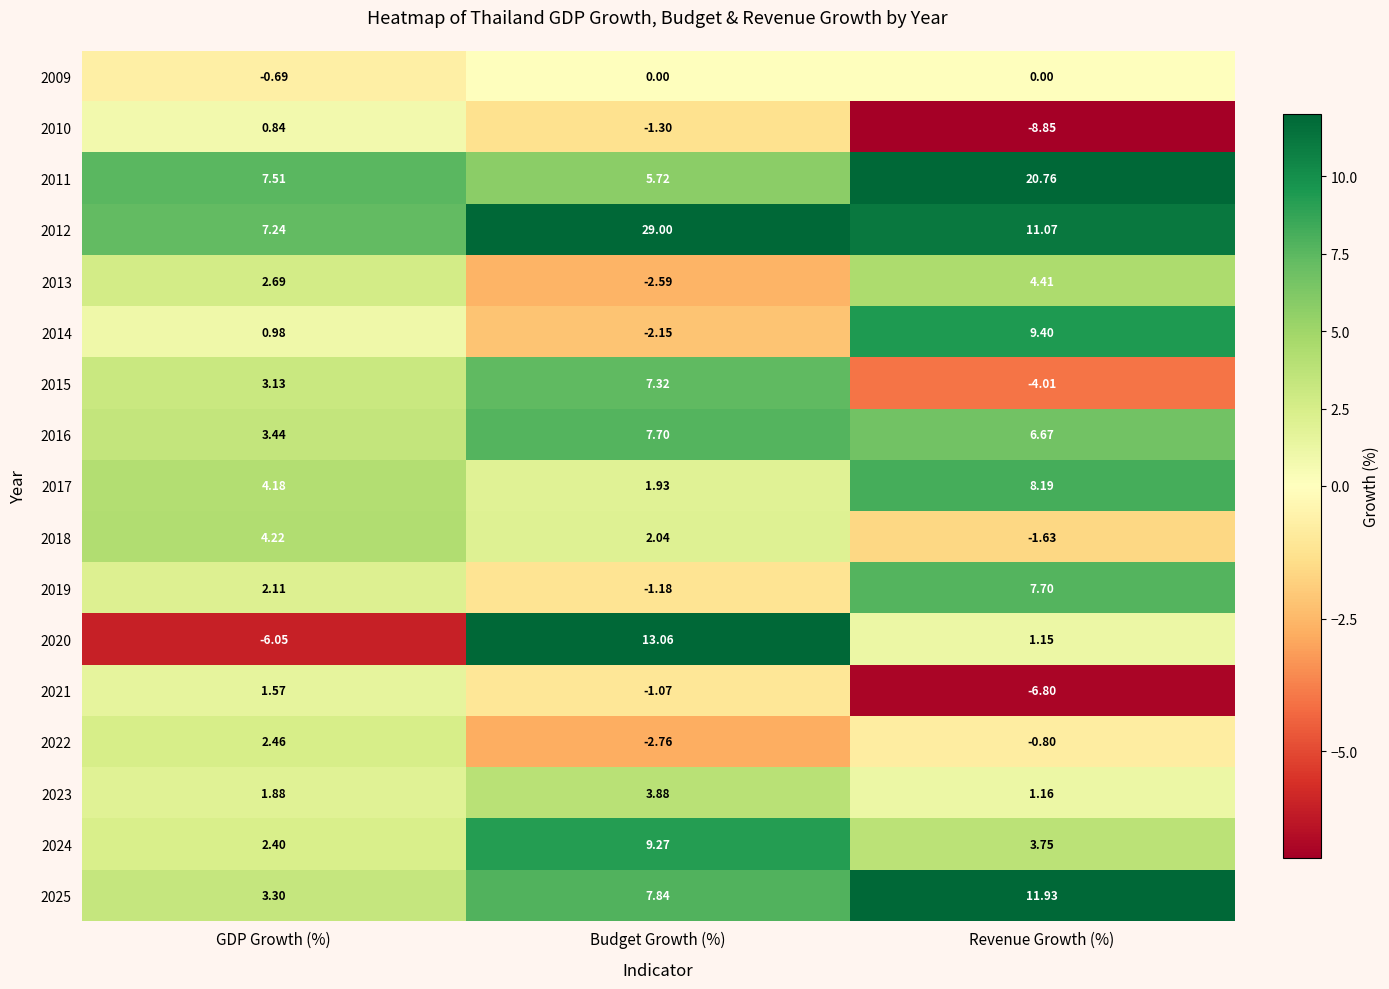

Which category has the highest value across all series?

Budget Growth (%)